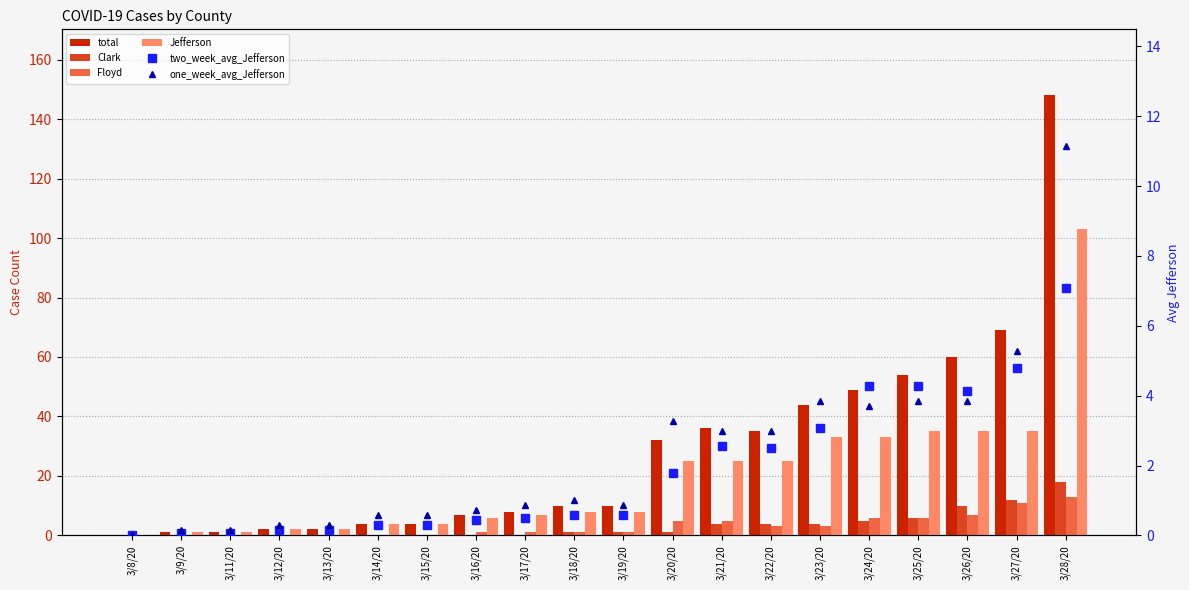

True or false: Floyd has a value of 1.0 at 3/16/20.

True